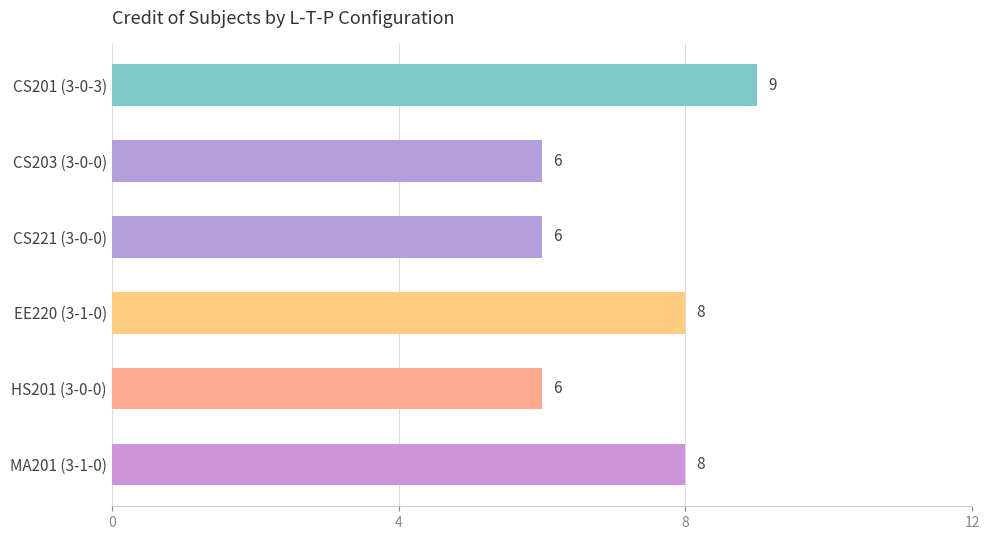

The chart shows a value of 9 at CS201 (3-0-3). True or false?

True